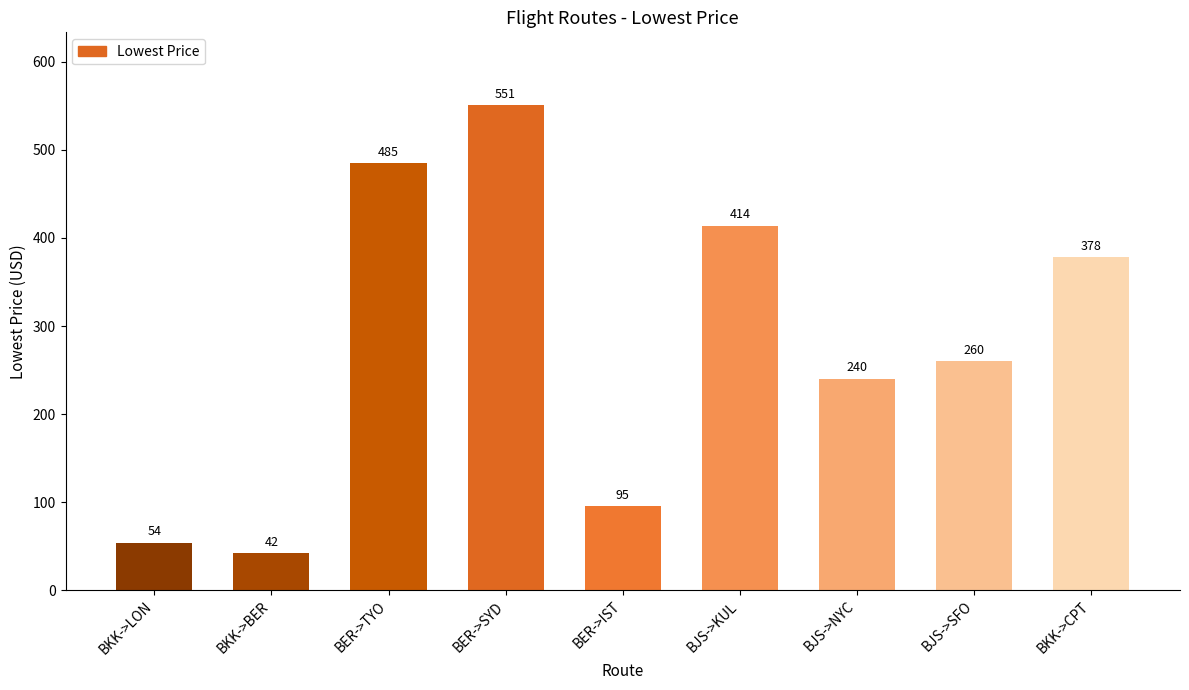

What is the maximum value shown in the chart?

551